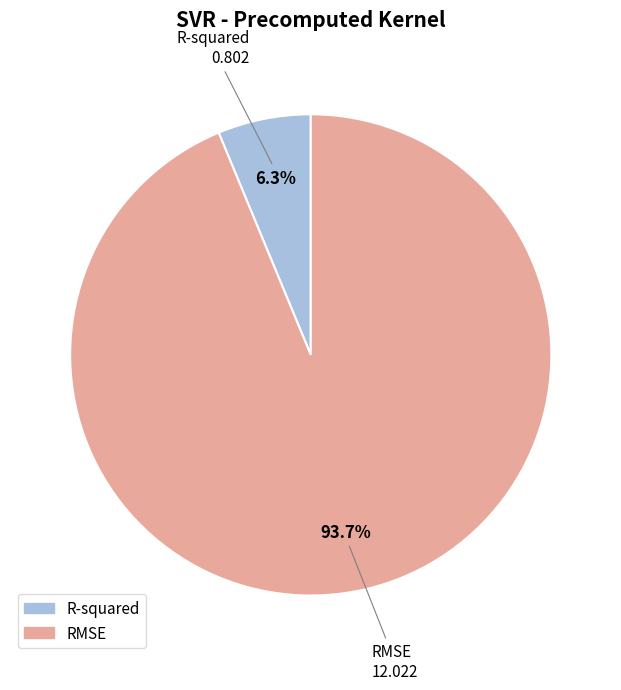

Which category has the biggest portion of the pie?

RMSE